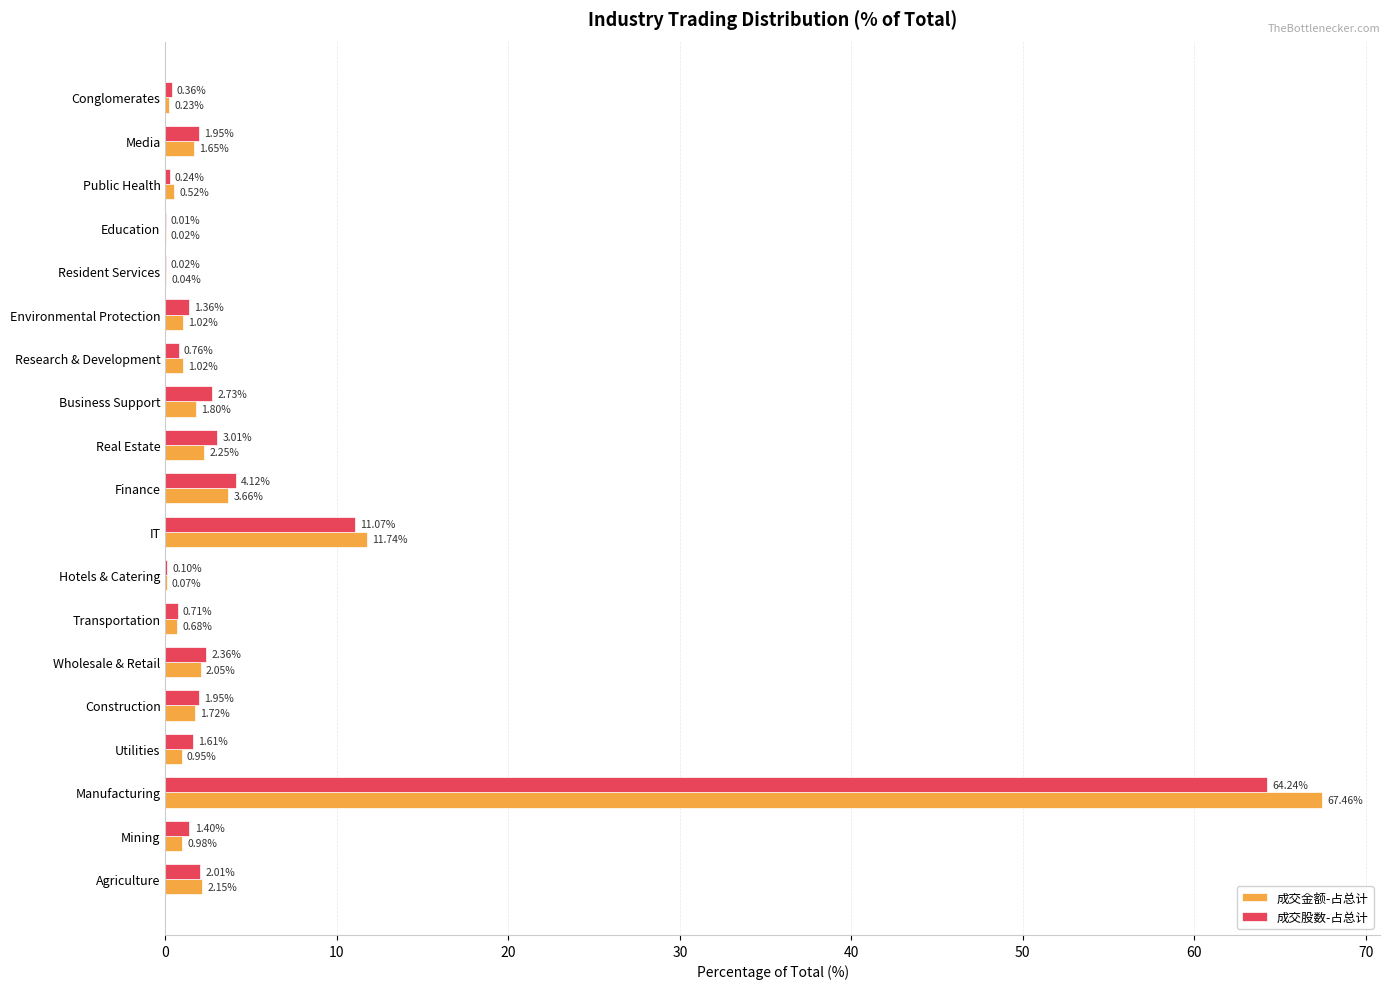

What is the sum of all 成交金额-占总计 values?

100.0